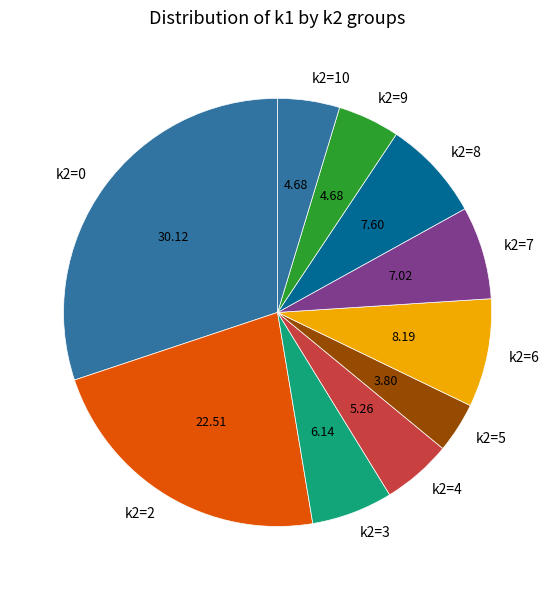

Does any single category account for the majority?

No